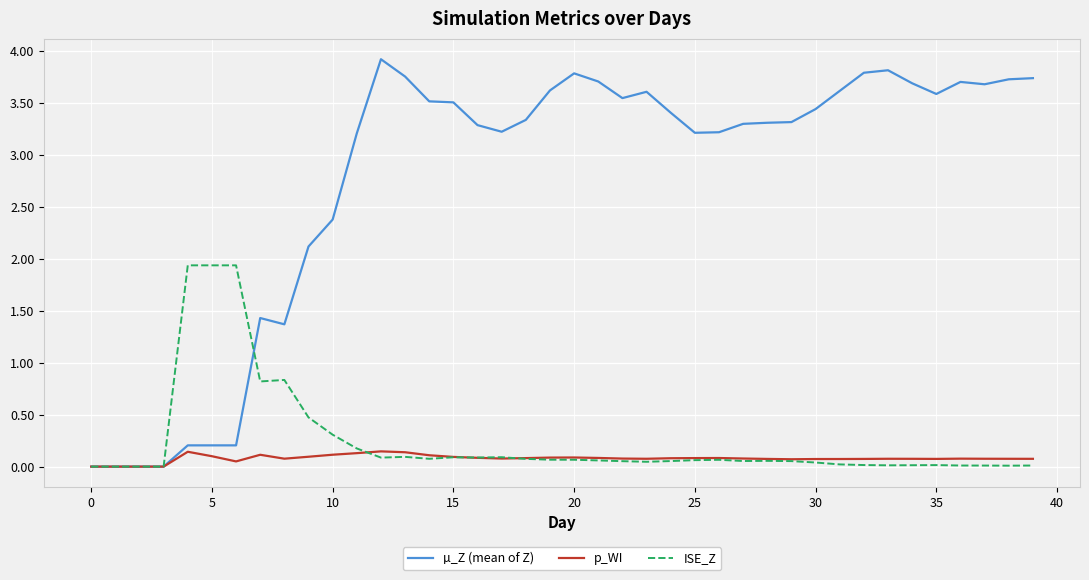

What is the maximum value shown in the chart?

3.9